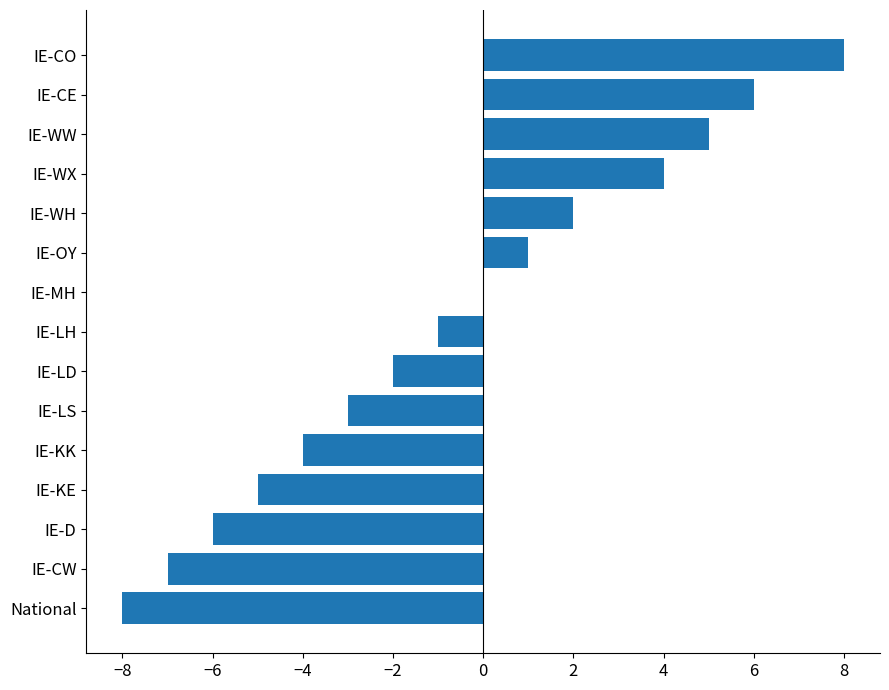

What is the sum of all values?

-10